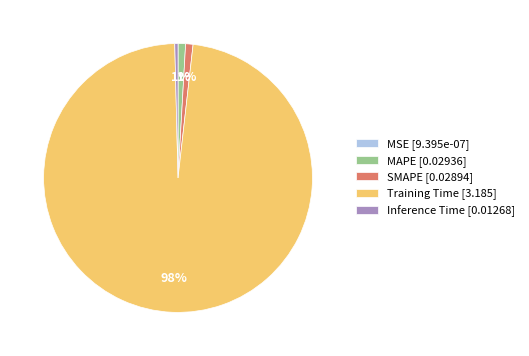

Which slice represents more than half of the pie?

Training Time